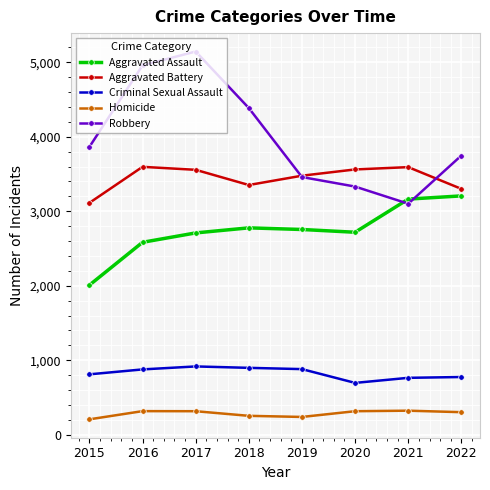

At which category is the sum across all series the highest?

2017